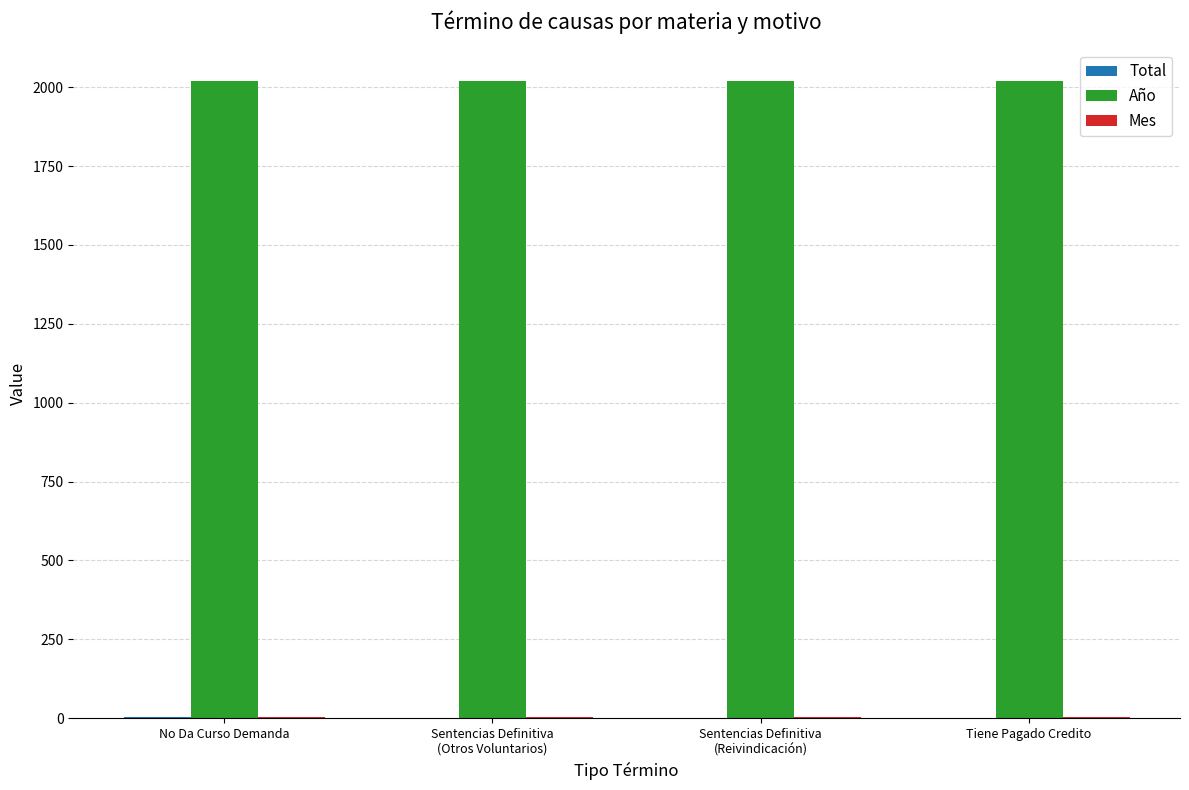

Is it true that Año equals 2018 at No Da Curso Demanda?

True